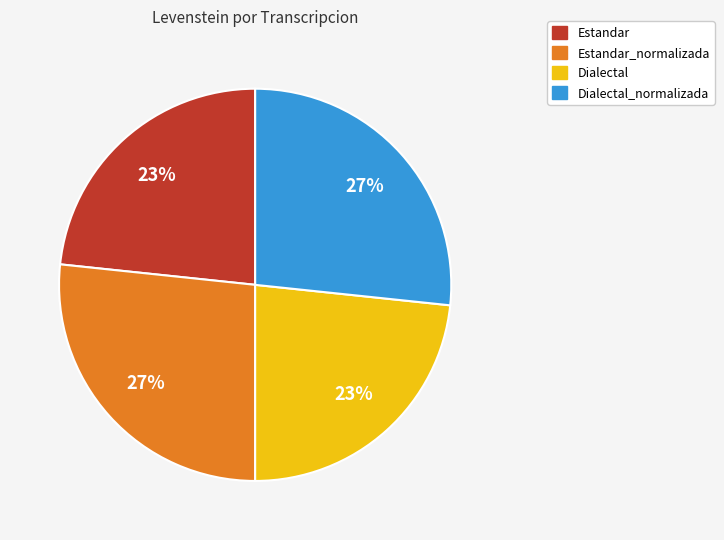

The Dialectal slice represents 36% of the pie. True or false?

False